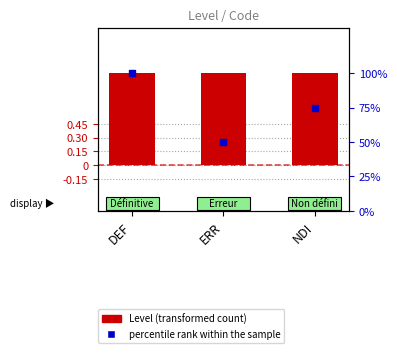

Which series has the largest total across all categories?

percentile rank within the sample